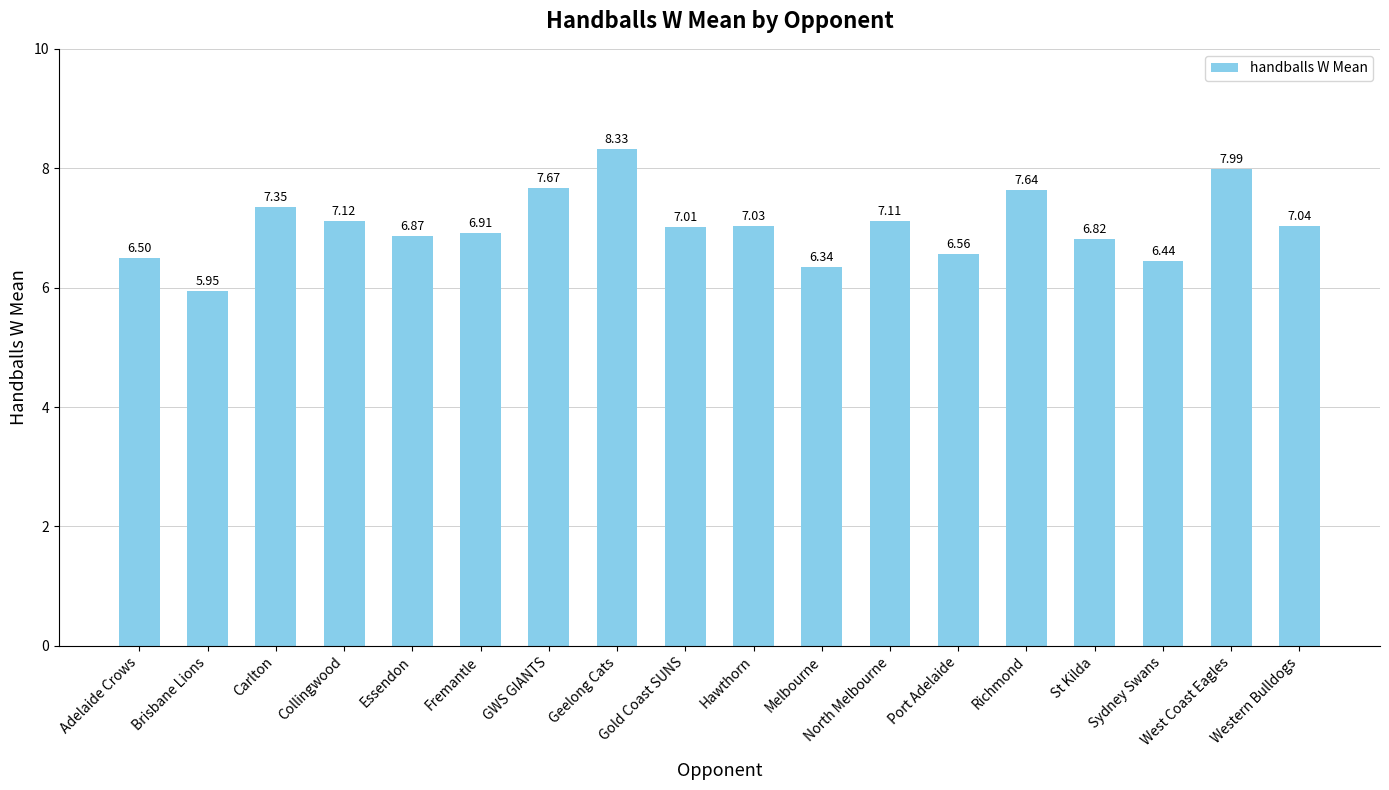

Which has a higher value, St Kilda or Melbourne?

St Kilda